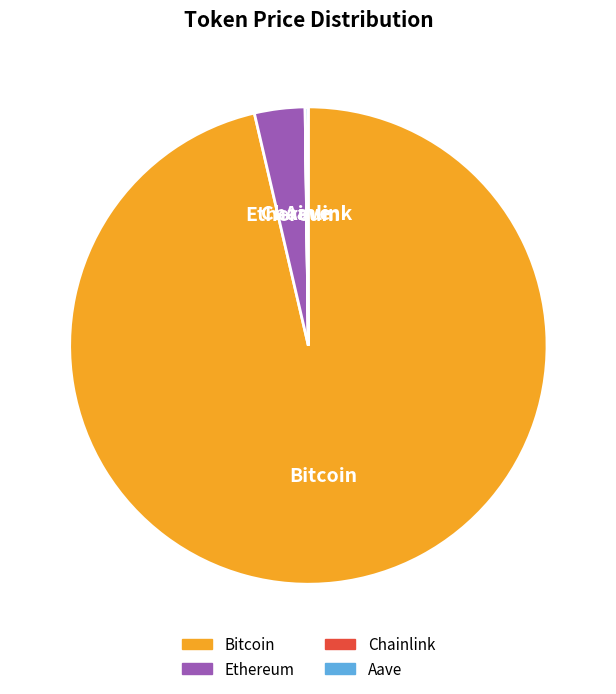

Between Ethereum and Bitcoin, which is larger?

Bitcoin